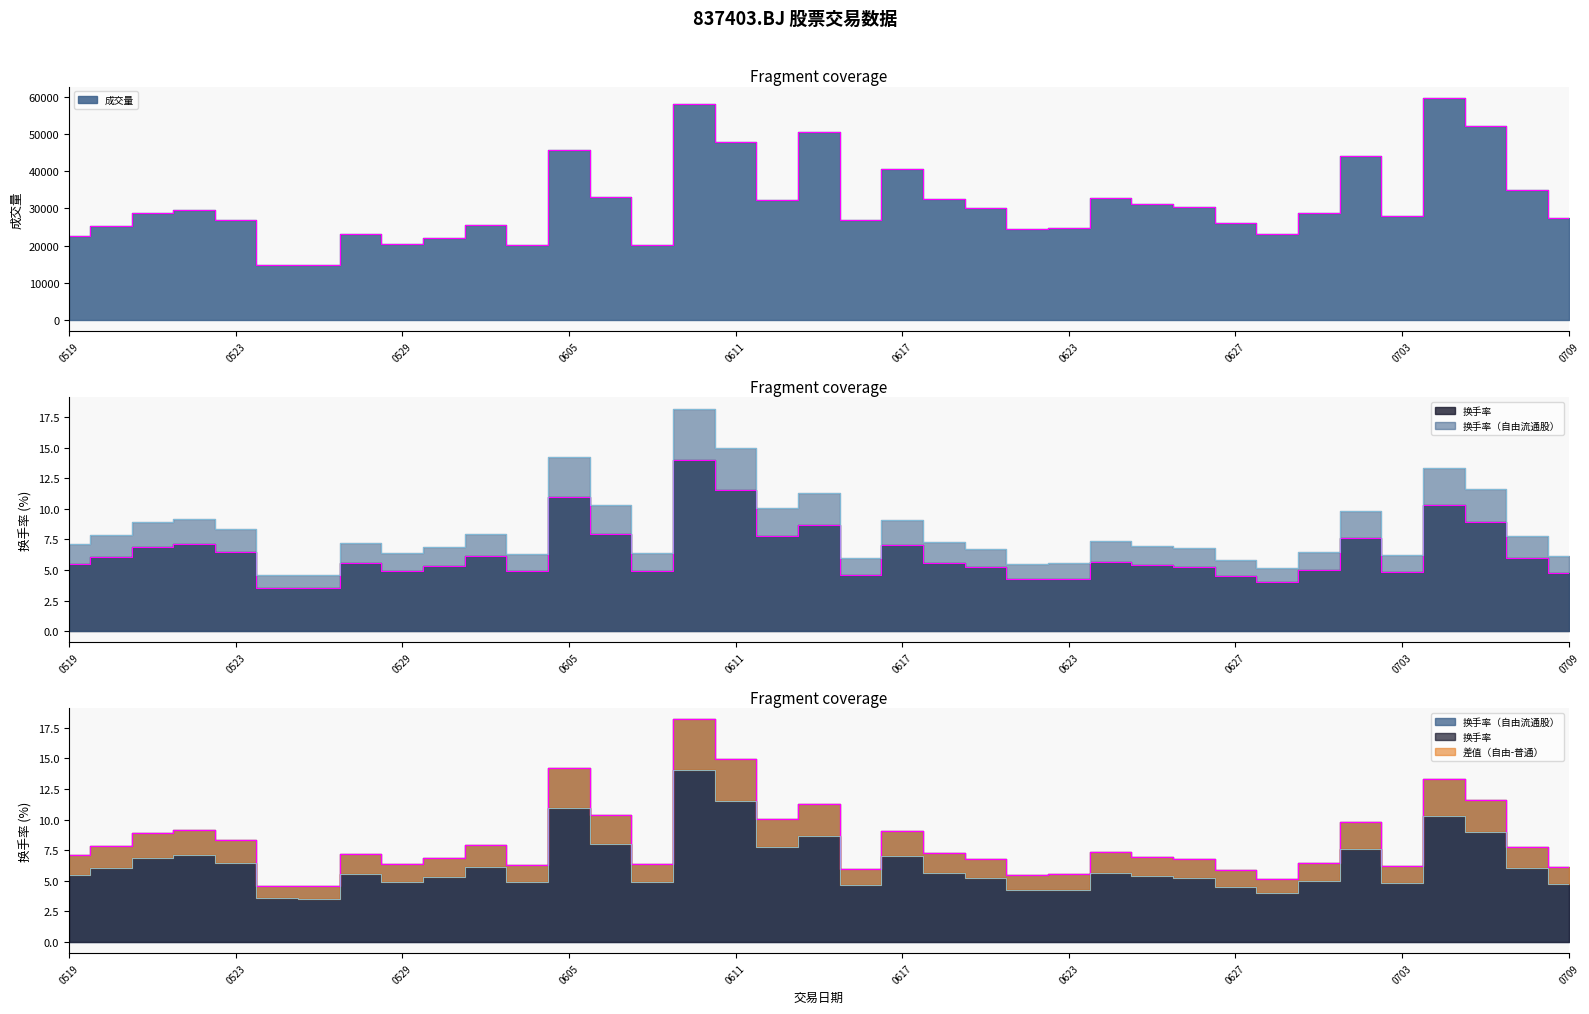

At which category does 成交量 reach its first local valley?

20250527